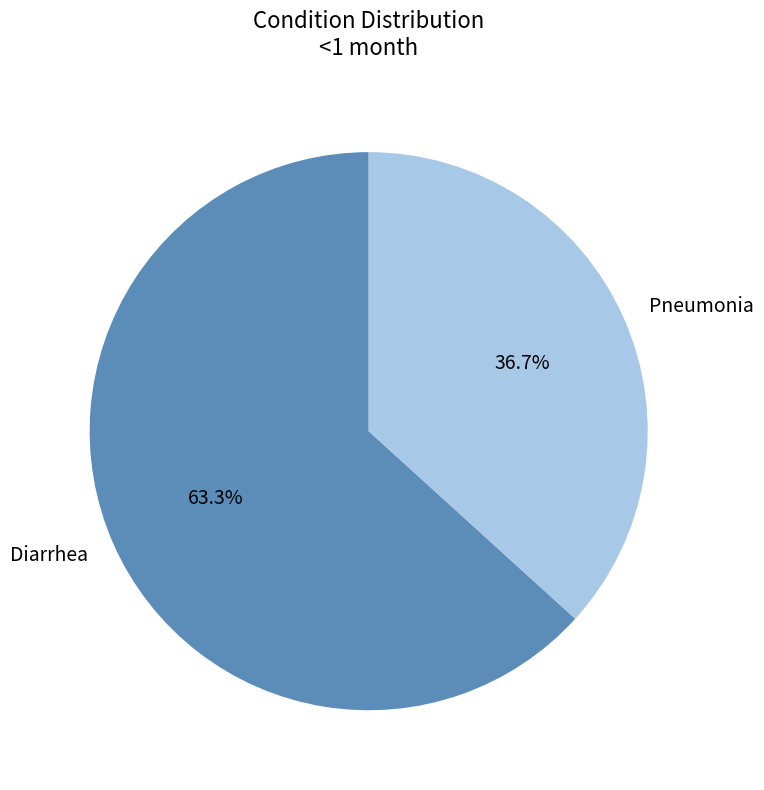

Count the number of slices in the pie.

2